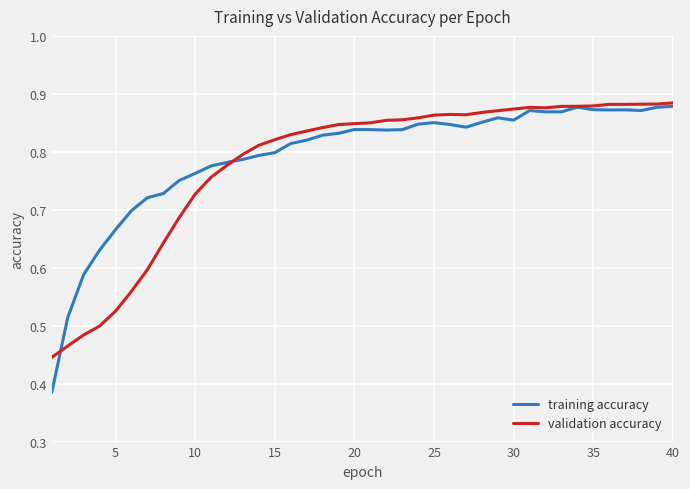

Which series has the widest spread of values?

training accuracy